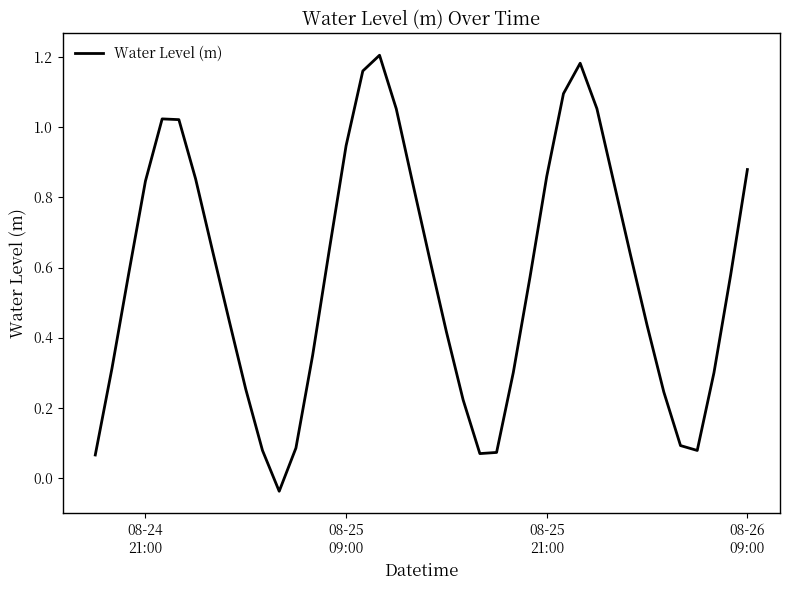

How many interior local peaks (higher than both neighbors) does the data have?

3